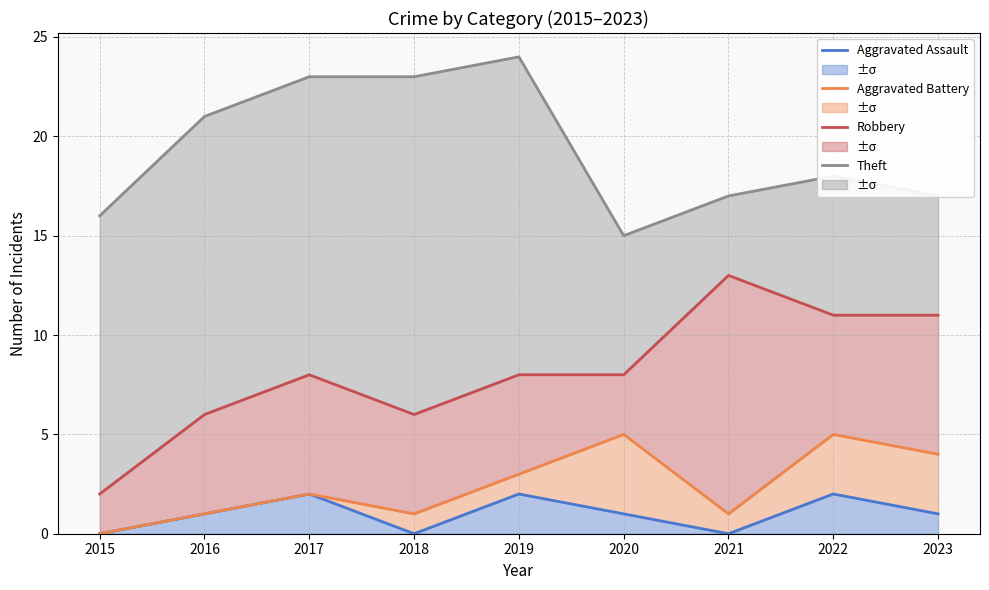

What value does the Aggravated Battery series have at 2017?

2